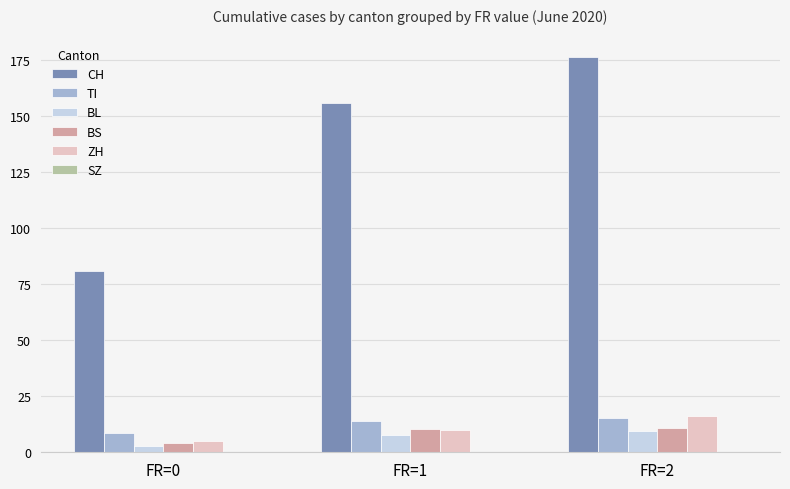

Read the BL value at FR=2.

9.4